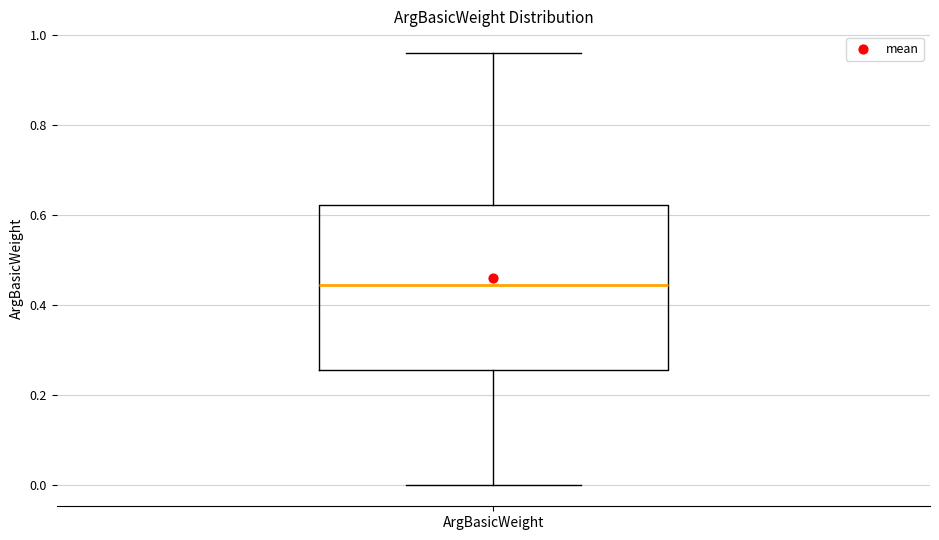

Transcribe this box plot: give where the median line is, the range the box spans, and where the two whiskers end, as read against the y-axis. The values are not printed on the chart, so give them approximately, as read against the axis.

median 0.44, box 0.26 to 0.62, whiskers 0.00 to 0.96